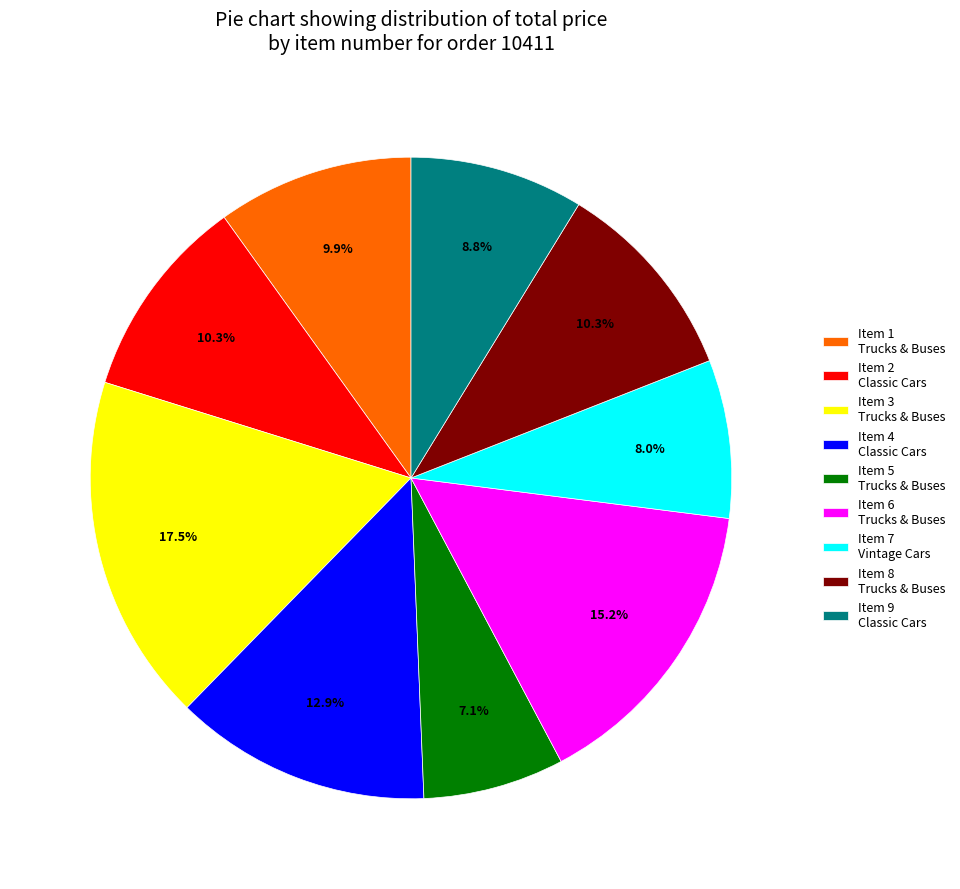

How many segments does this pie chart have?

9